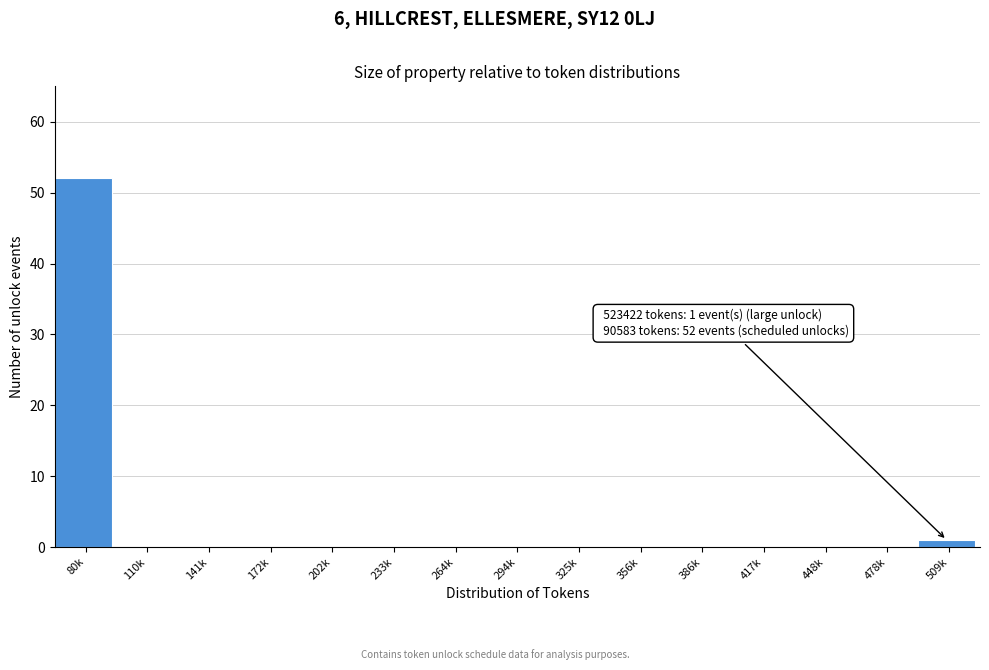

Reading left to right, list all the values displayed in this chart.

80k=52	110k=0	141k=0	172k=0	202k=0	233k=0	264k=0	294k=0	325k=0	356k=0	386k=0	417k=0	448k=0	478k=0	509k=1